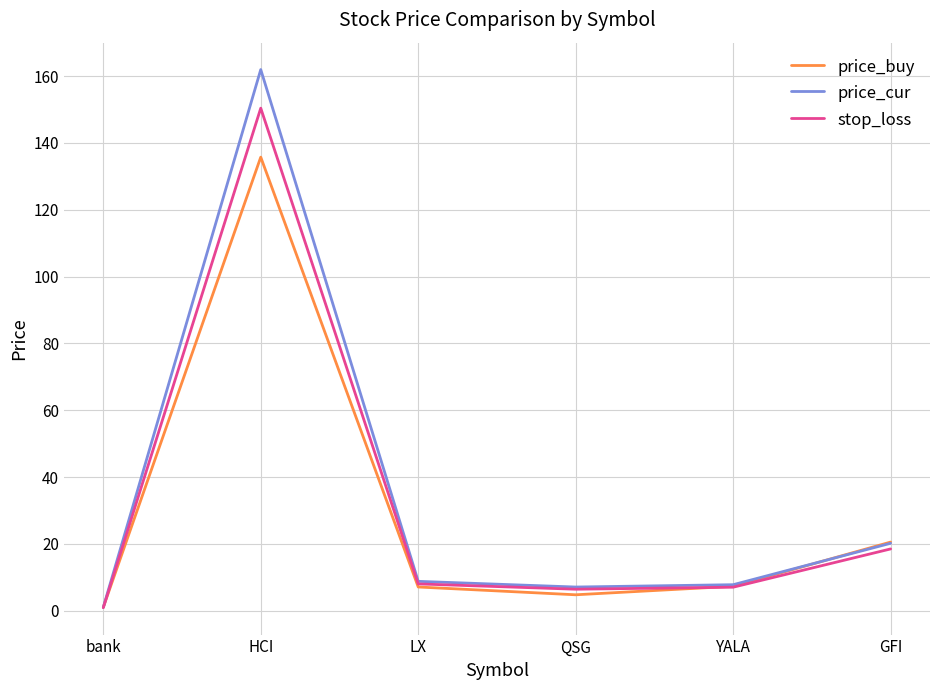

What is the difference between the maximum and minimum values in the price_cur series?

161.0